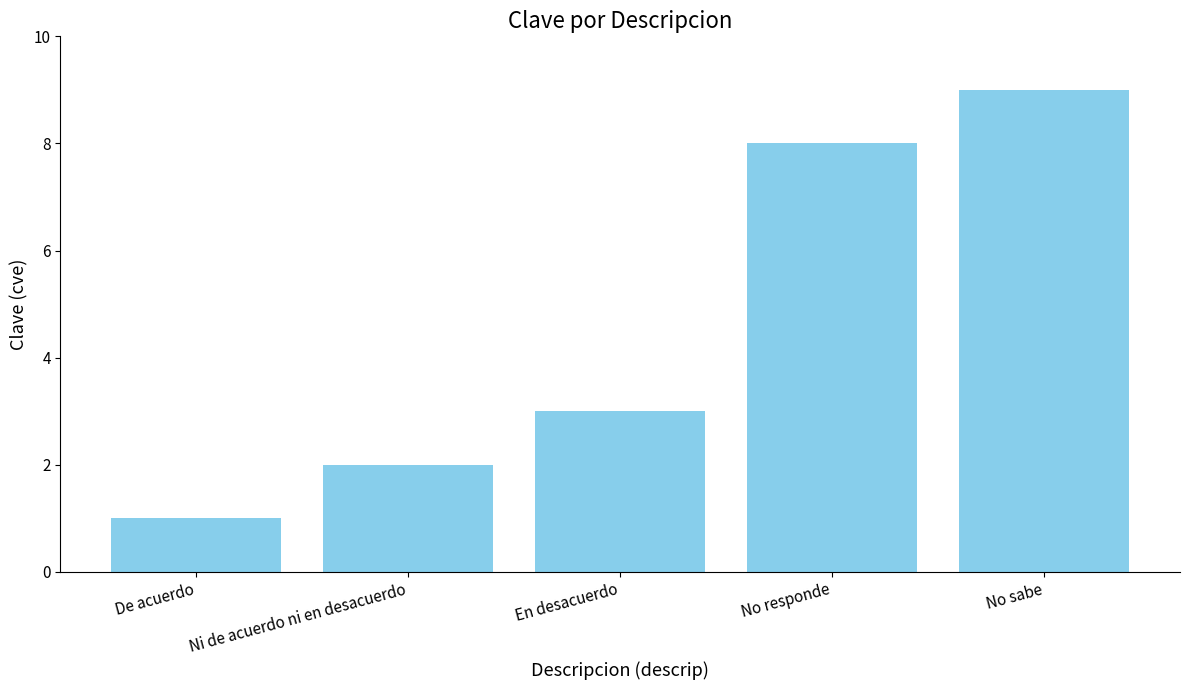

What is the value of the 2nd bar from the left?

2